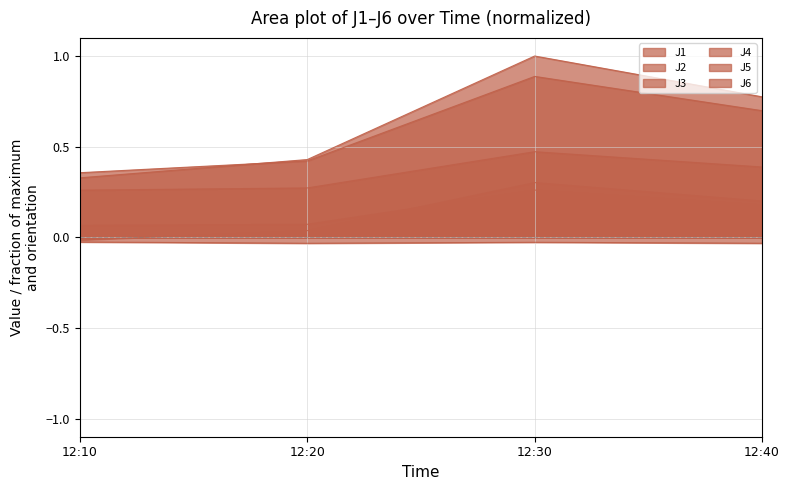

How many lines are shown in the chart?

6